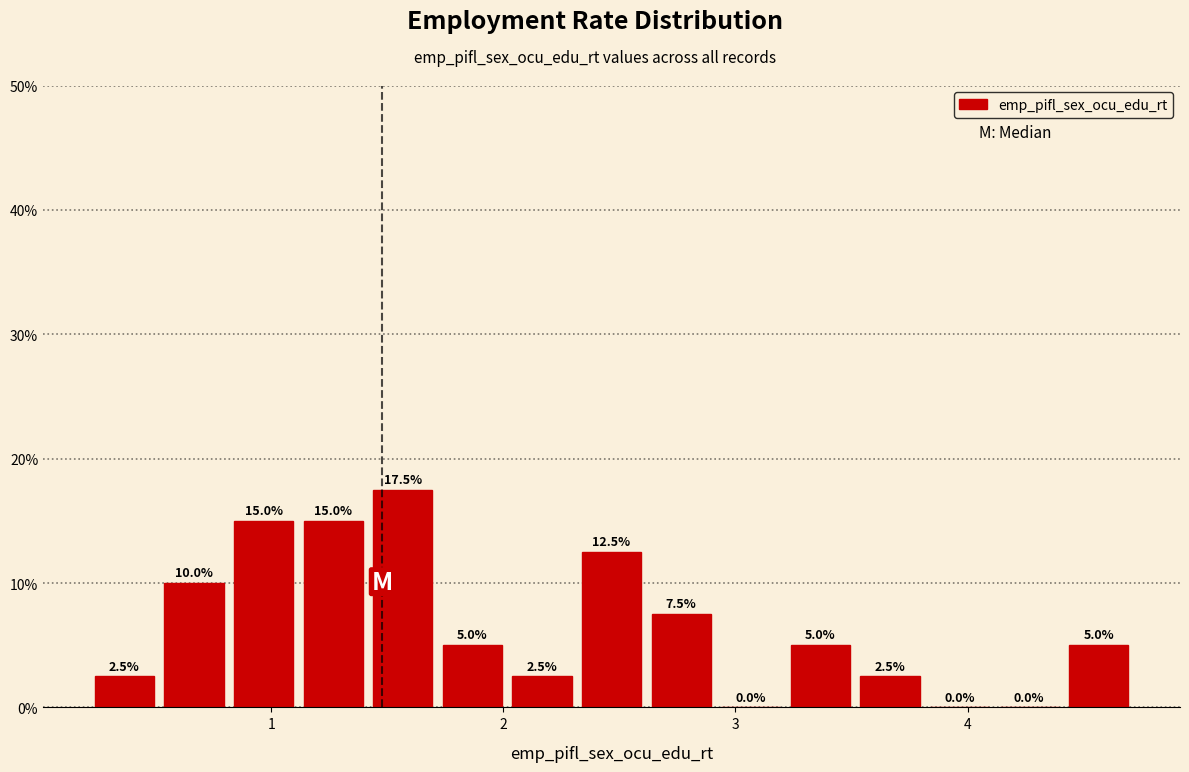

Around what value on the x-axis is the tallest bar? Give the approximate position of its centre, as read against the axis.

1.6